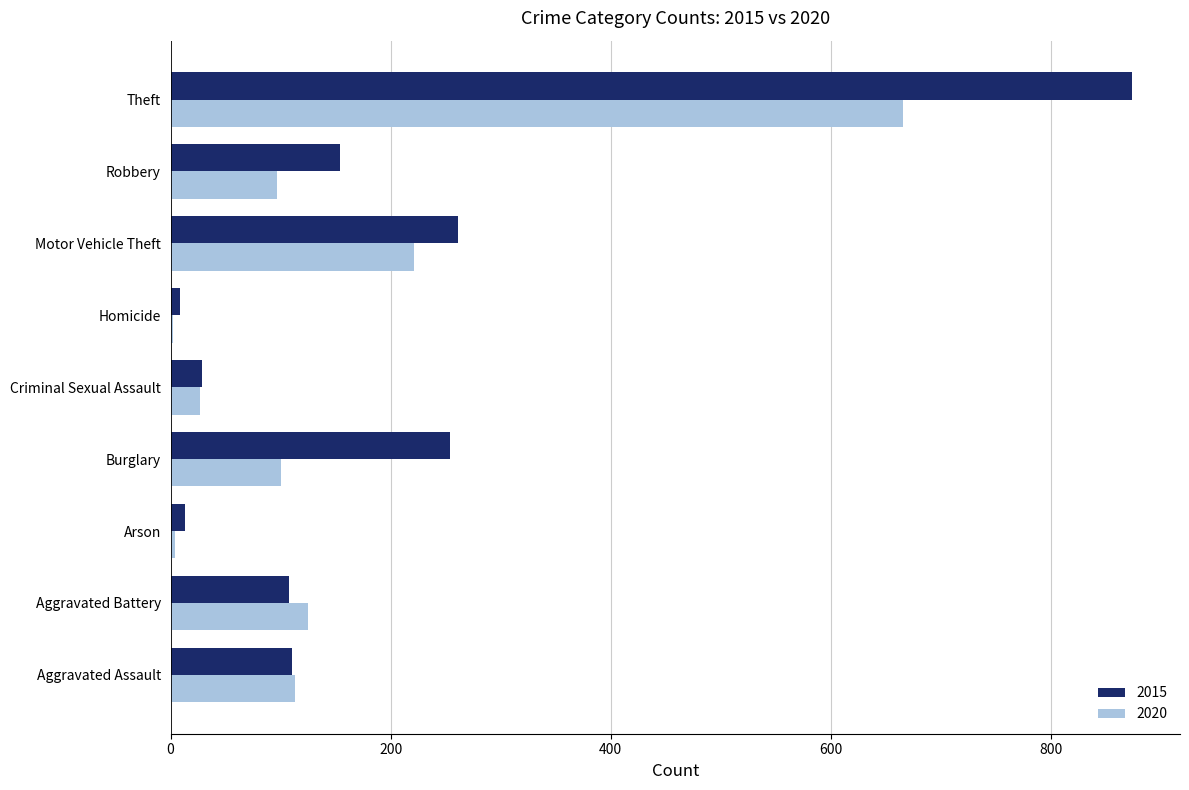

What is the average value of the 2015 series?

201